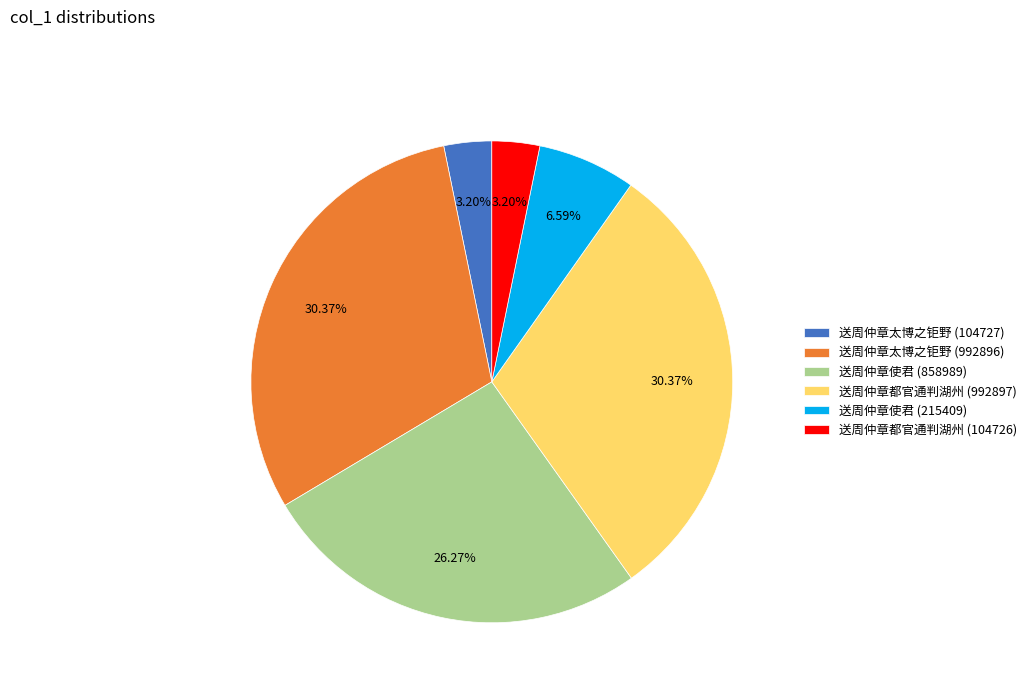

What is the ratio of the value at 送周仲章太博之钜野 (992896) to the value at 送周仲章太博之钜野 (104727)?

9.5